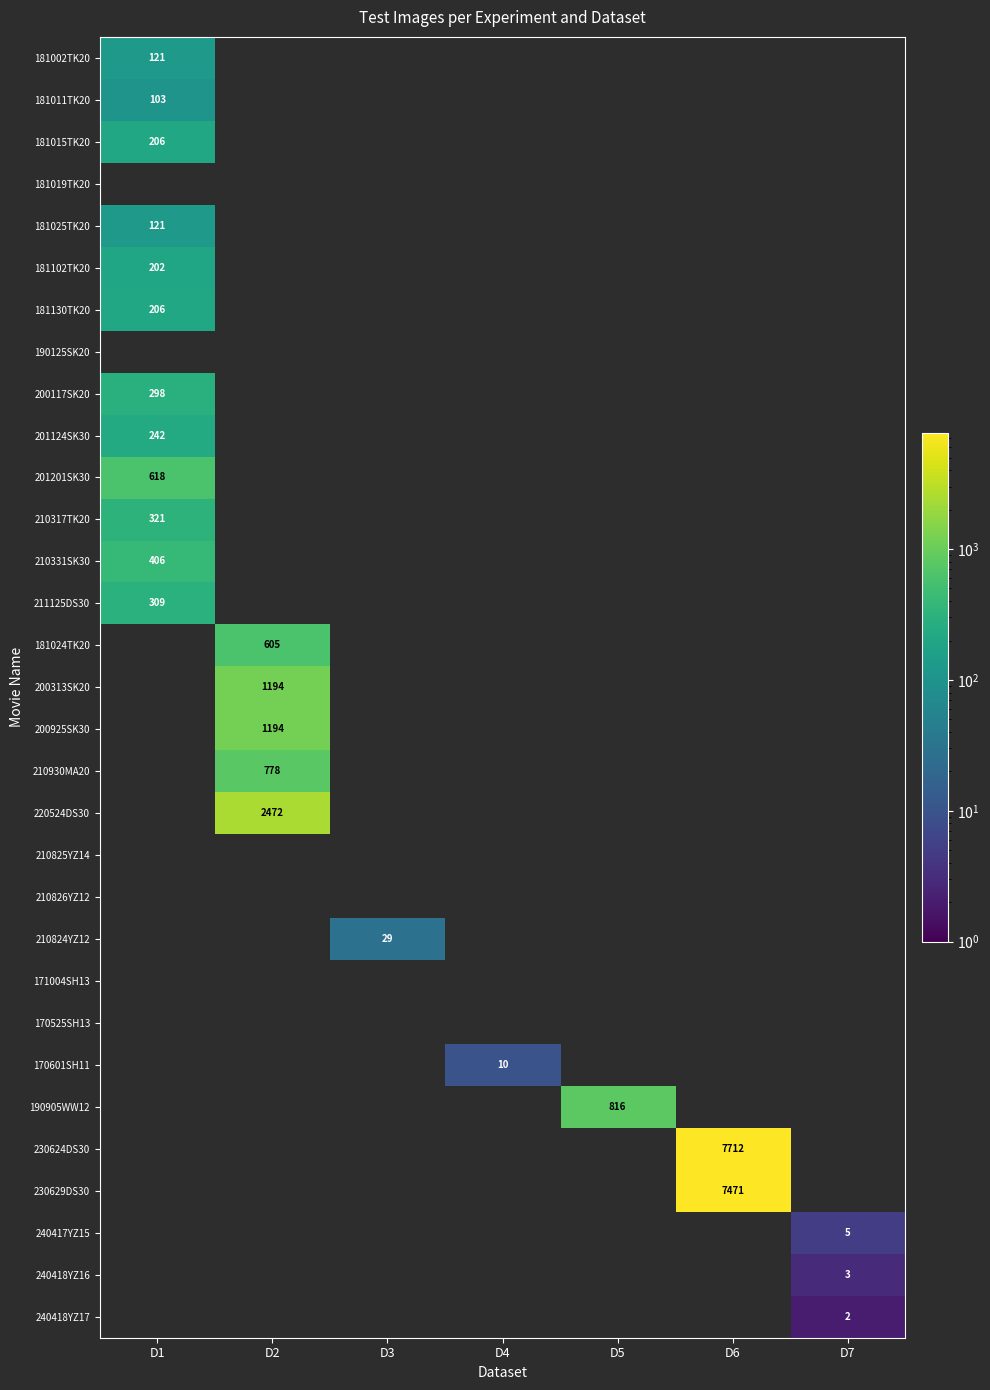

The value of 210317TK20 at D1 is 321. True or false?

True